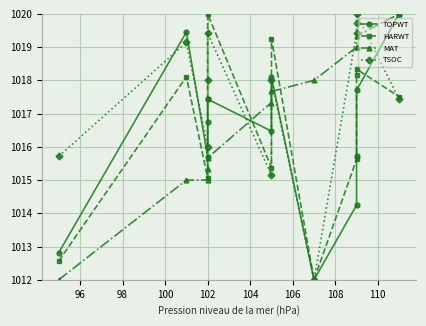

Which series ends up on top after the final intersection of MAT and TSOC?

MAT